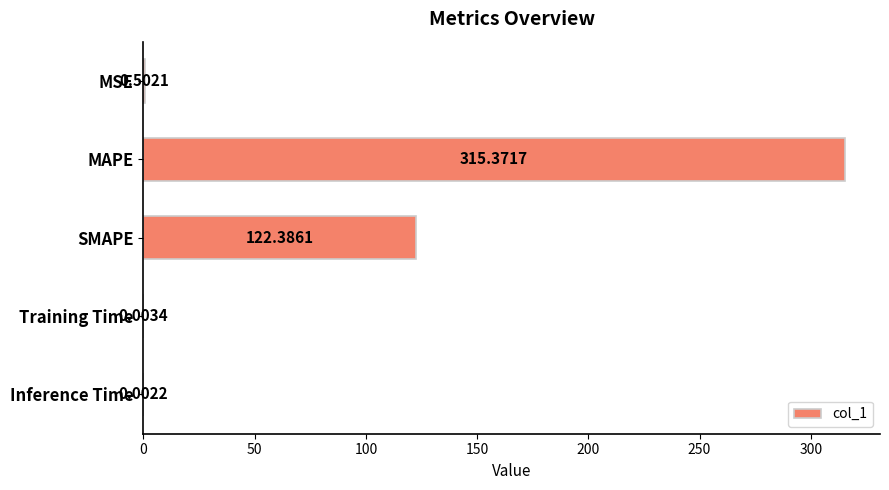

What is the maximum value shown in the chart?

315.4